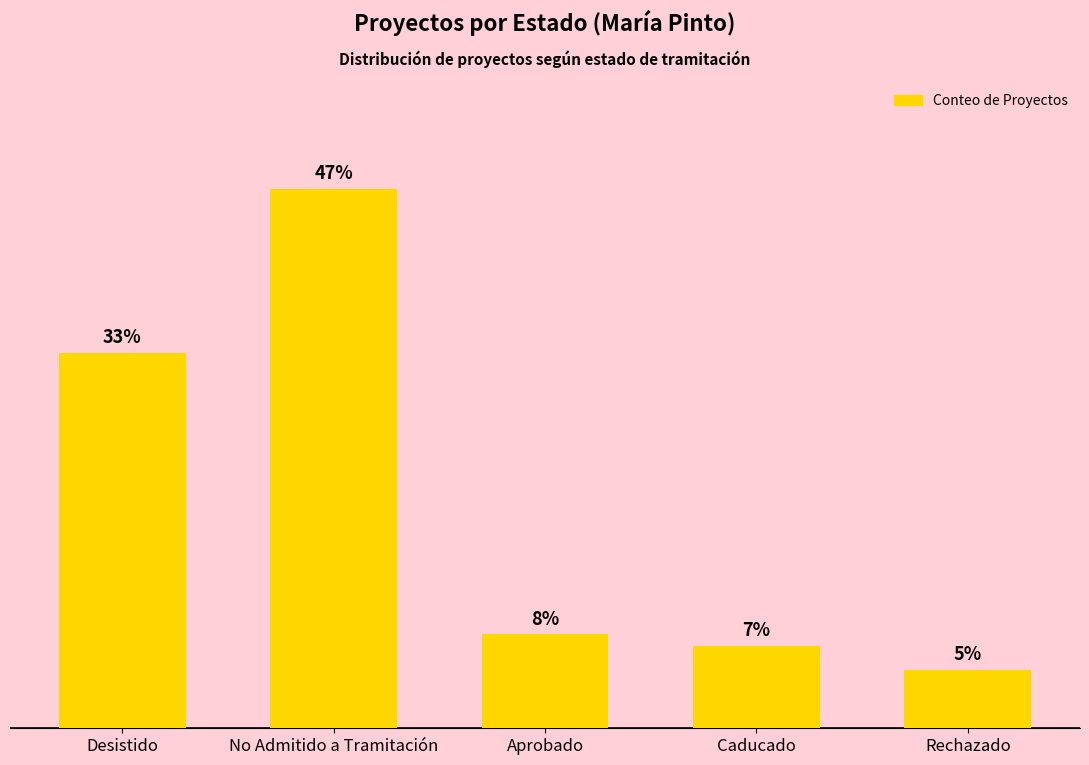

At which category does the chart reach its peak across all series?

No Admitido a Tramitación